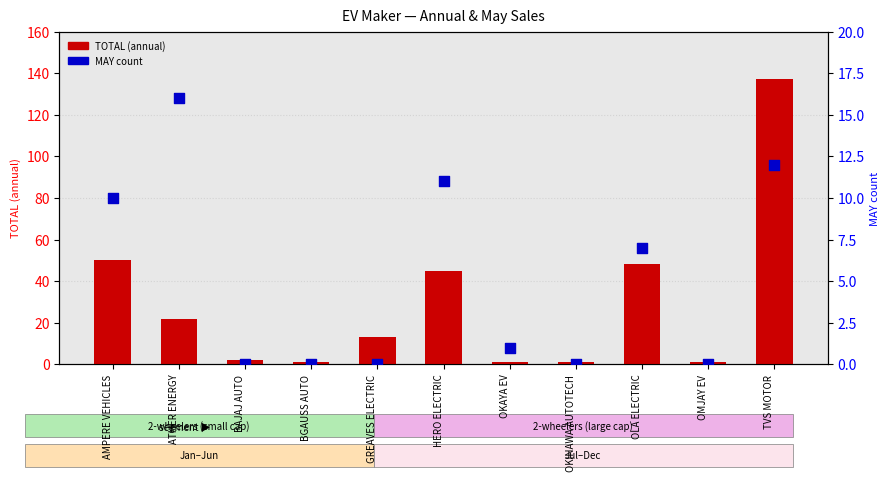

At how many categories does at least one series exceed 72?

1